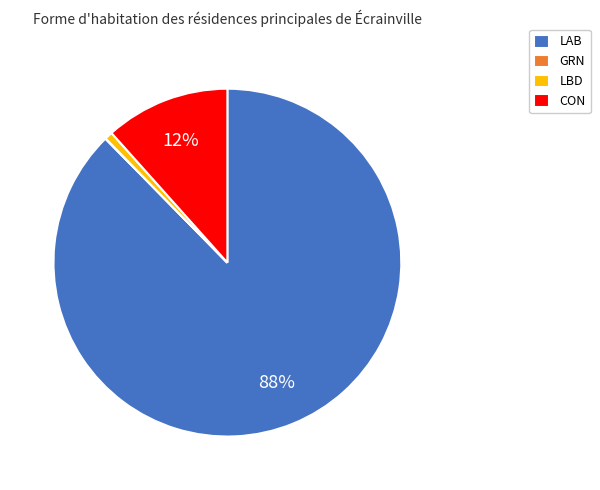

Does any single category account for the majority?

Yes